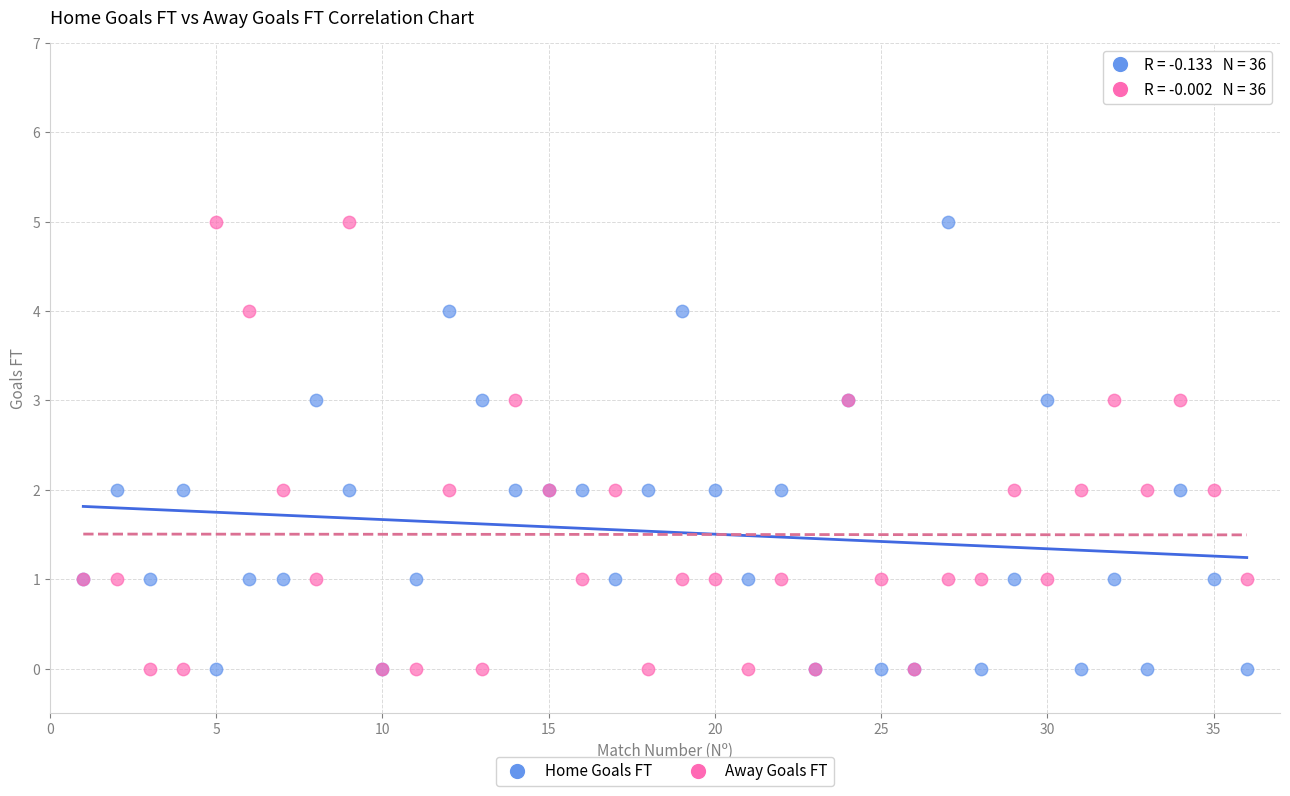

What is the X range (max minus min) for the scatter plot?

35